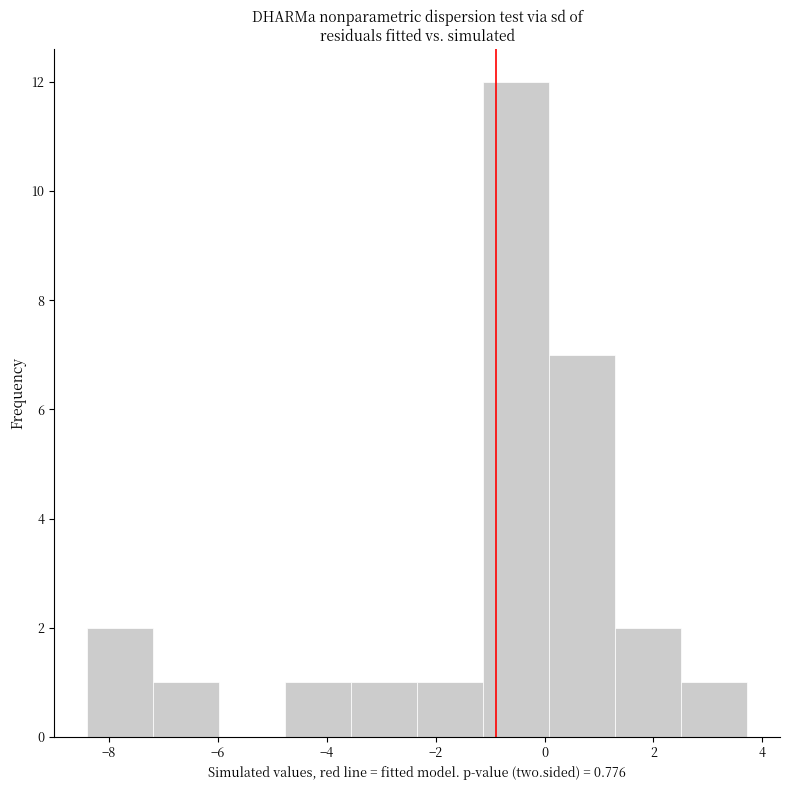

Over which range of the x-axis is the bar tallest?

-1.2 to 0.0